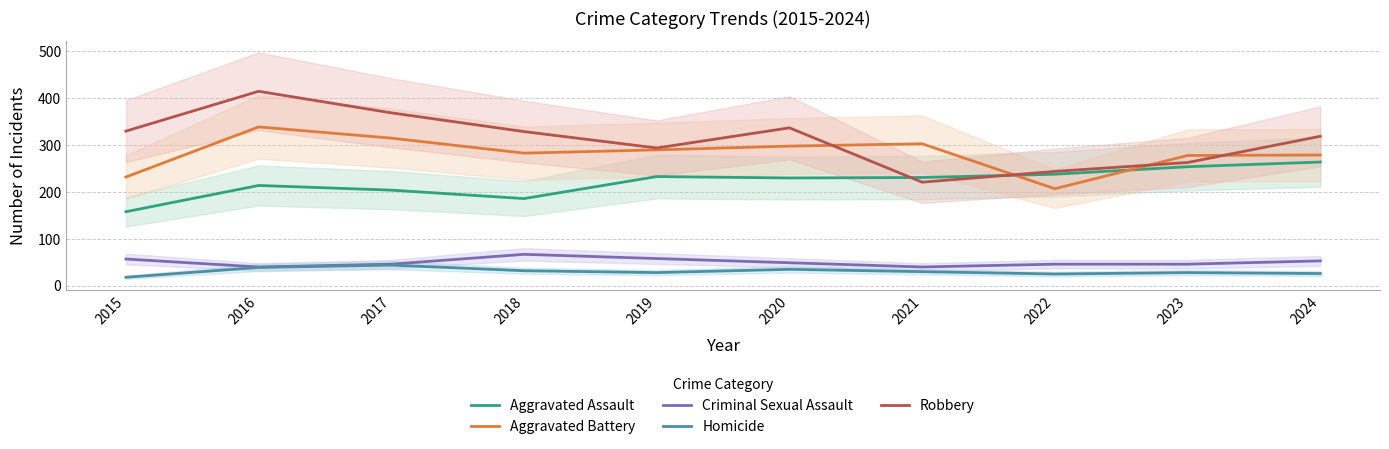

The Aggravated Assault series shows 360 at 2021. True or false?

False